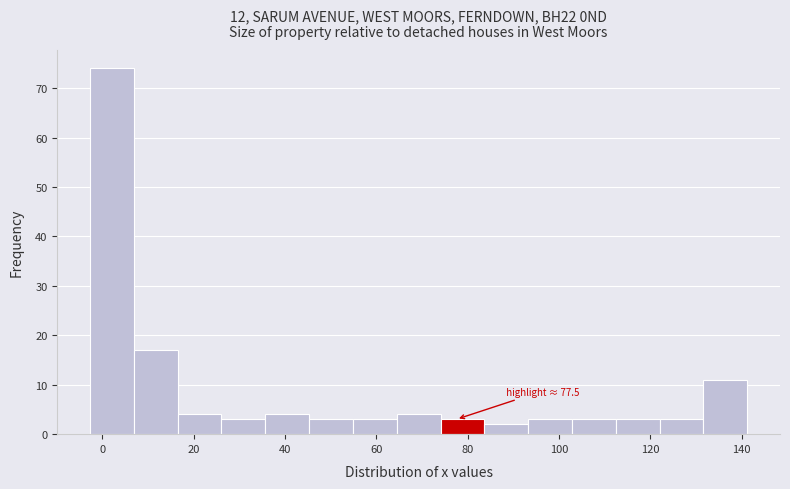

Over which range of the x-axis is the bar tallest?

-2 to 6